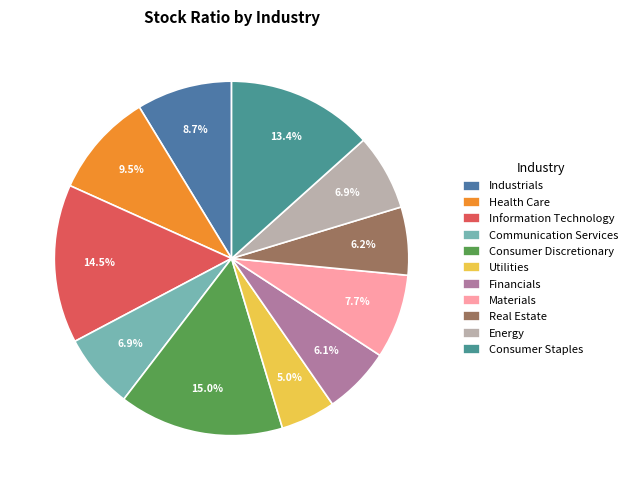

To the nearest percent, what is the combined percentage of Industrials and Consumer Discretionary?

24%